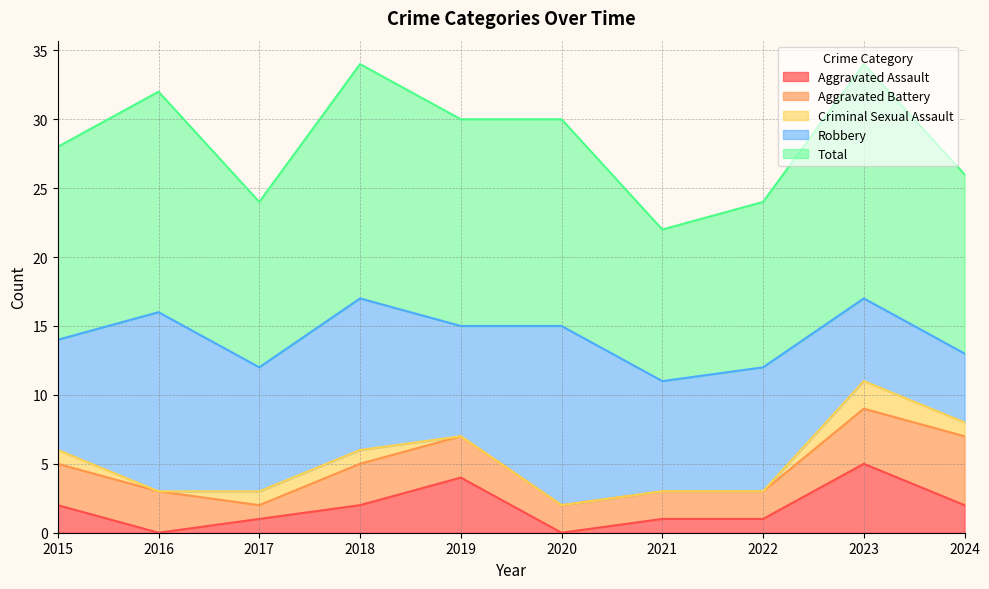

Reading left to right, what are all the values shown in this chart?

Aggravated Assault: 2015=2	2016=0	2017=1	2018=2	2019=4	2020=0	2021=1	2022=1	2023=5	2024=2
Aggravated Battery: 2015=3	2016=3	2017=1	2018=3	2019=3	2020=2	2021=2	2022=2	2023=4	2024=5
Criminal Sexual Assault: 2015=1	2016=0	2017=1	2018=1	2019=0	2020=0	2021=0	2022=0	2023=2	2024=1
Robbery: 2015=8	2016=13	2017=9	2018=11	2019=8	2020=13	2021=8	2022=9	2023=6	2024=5
Total: 2015=14	2016=16	2017=12	2018=17	2019=15	2020=15	2021=11	2022=12	2023=17	2024=13